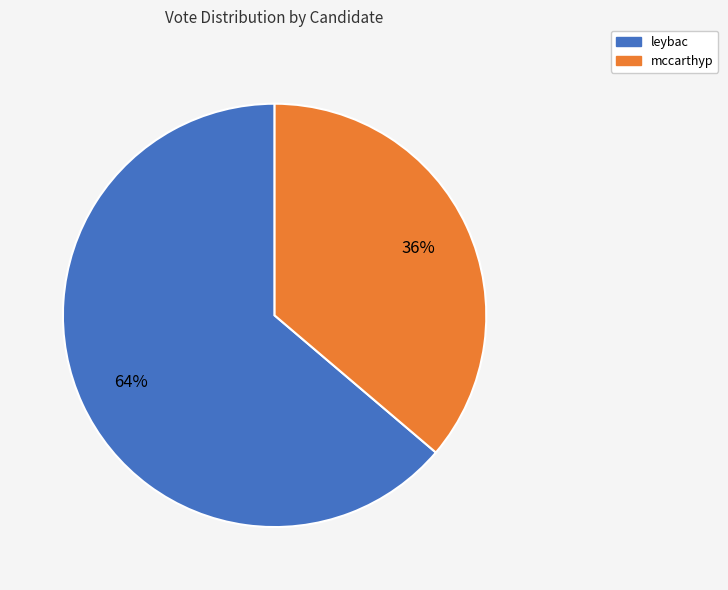

Is there any slice that represents more than half of the pie?

Yes